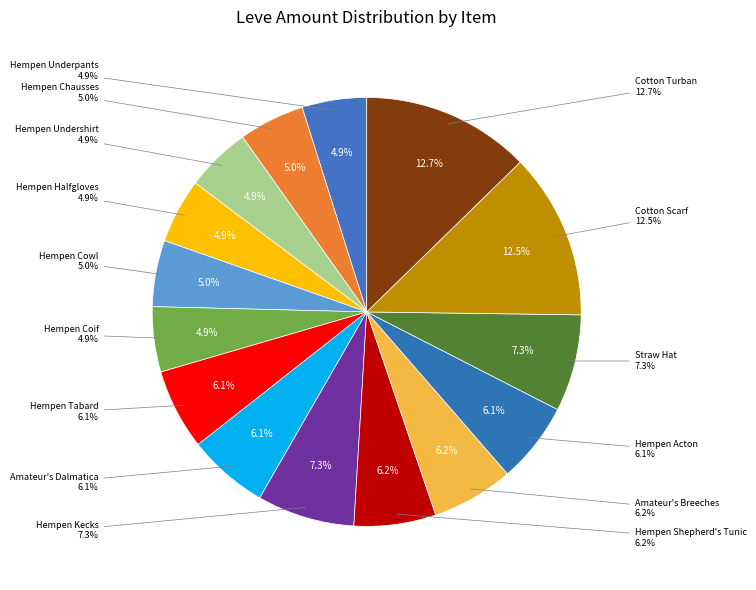

The Hempen Cowl slice represents 1% of the pie. True or false?

False